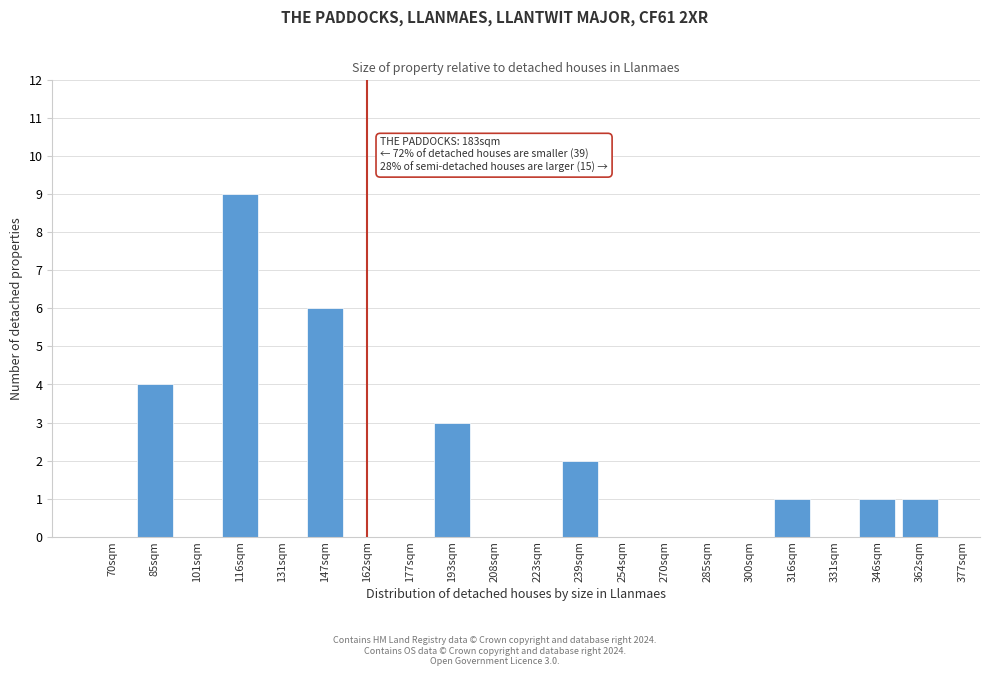

Reading left to right, extract all data points from this chart.

70sqm=0	85sqm=4	101sqm=0	116sqm=9	131sqm=0	147sqm=6	162sqm=0	177sqm=0	193sqm=3	208sqm=0	223sqm=0	239sqm=2	254sqm=0	270sqm=0	285sqm=0	300sqm=0	316sqm=1	331sqm=0	346sqm=1	362sqm=1